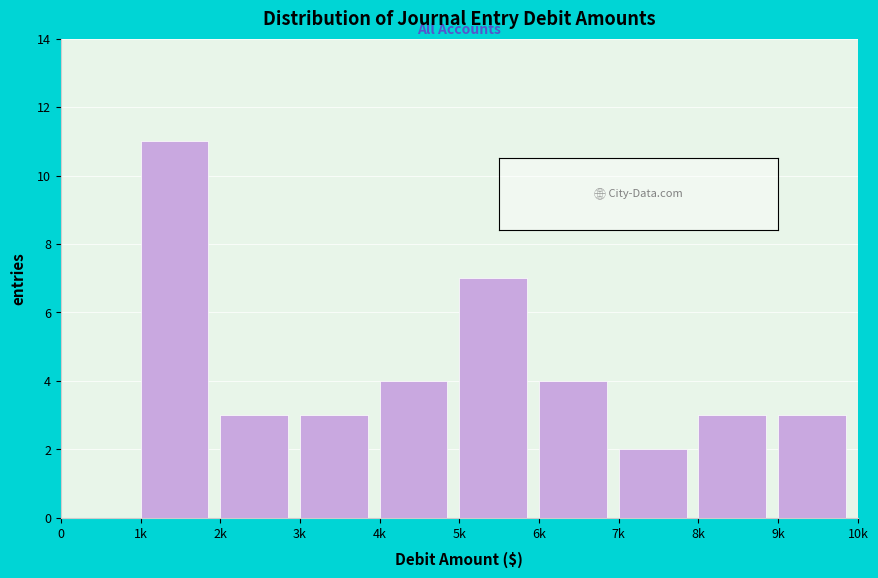

Reading right to left, list all the values displayed in this chart.

9k=3	8k=3	7k=2	6k=4	5k=7	4k=4	3k=3	2k=3	1k=11	0=0